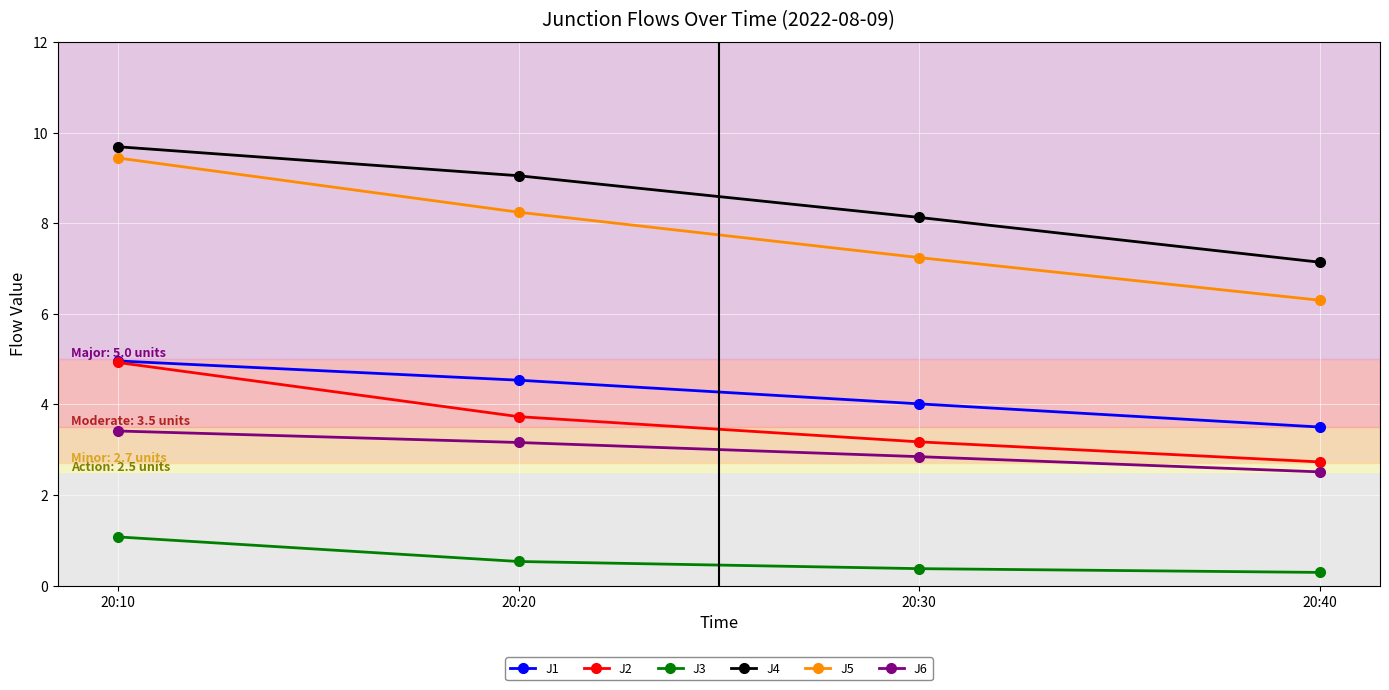

Read the J6 value at 20:40.

2.5